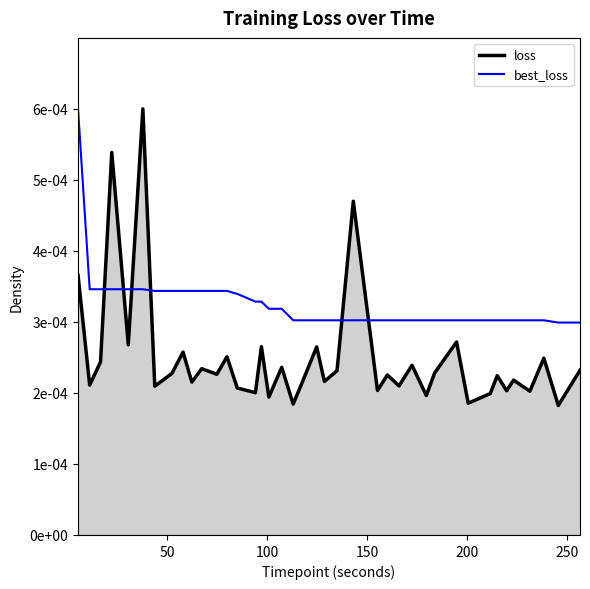

What are all the series names shown in the legend?

loss, best_loss